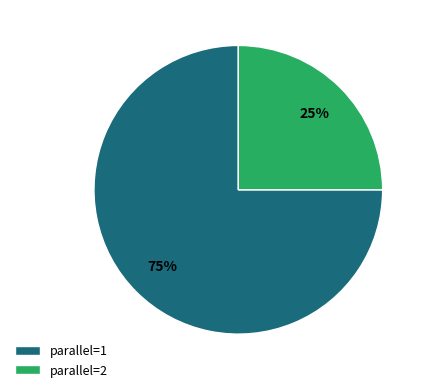

How many segments does this pie chart have?

2